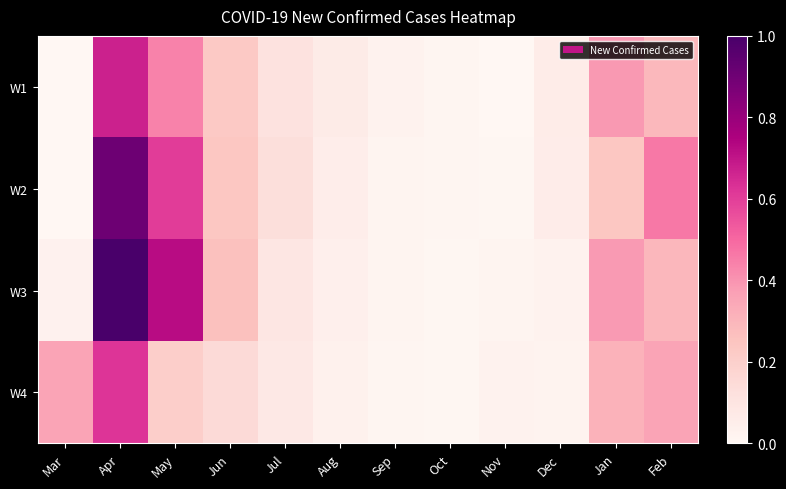

At Sep, list the series in order from smallest to largest.

W4, W3, W2, W1